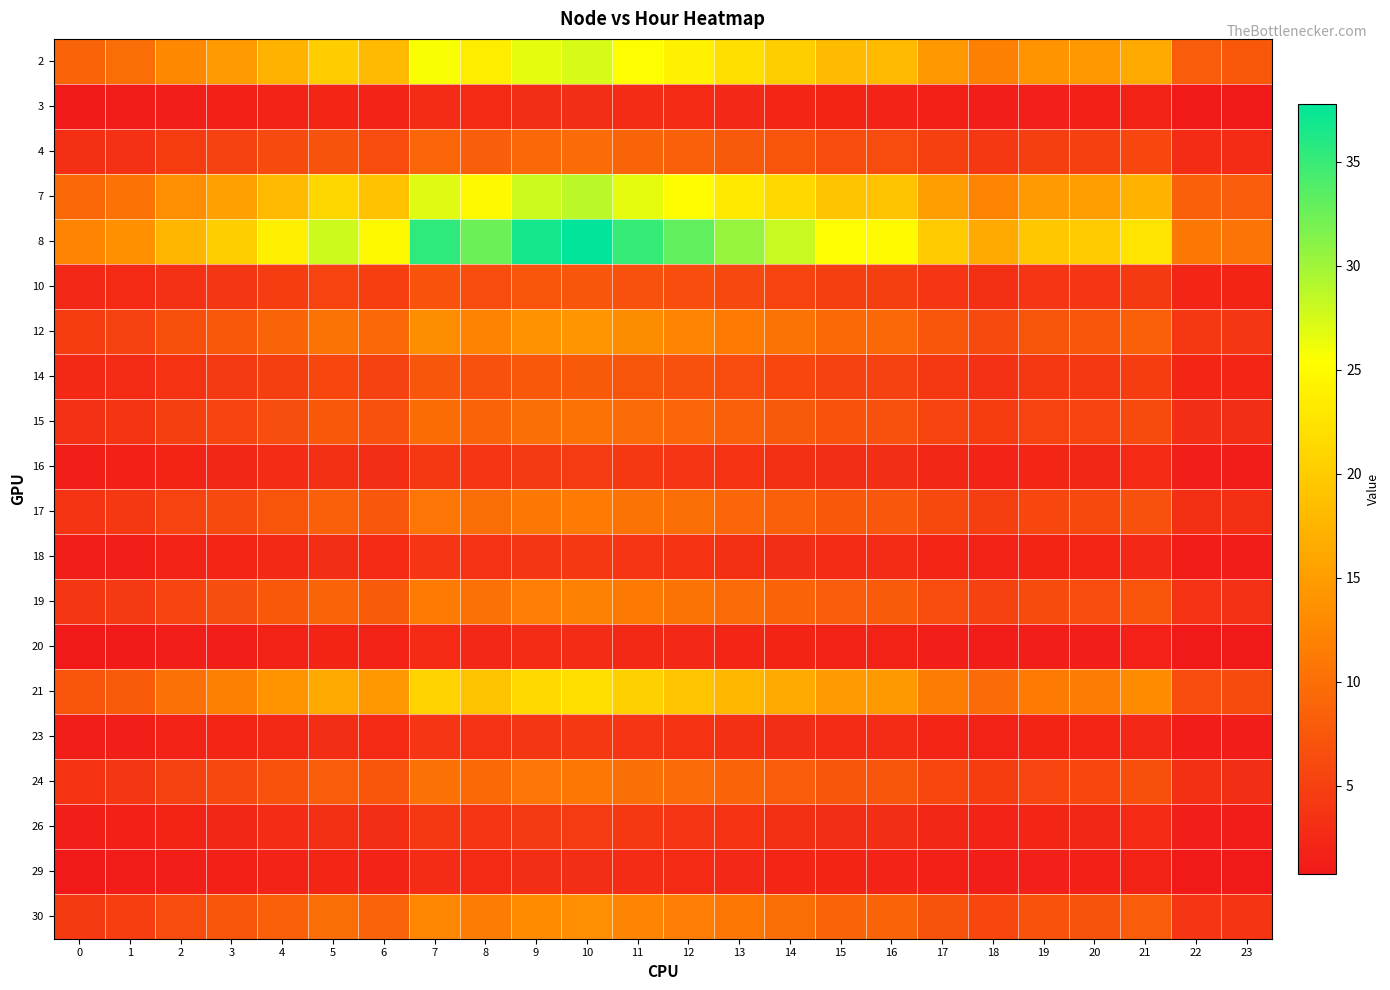

Reading left to right, transcribe all the data shown in this chart.

2: 0=8.9	1=9.8	2=12.8	3=14.6	4=17.2	5=20.1	6=17.9	7=25.7	8=23.5	9=26.6	10=27.3	11=25.3	12=23.9	13=22.0	14=20.3	15=18.2	16=18.1	17=14.3	18=11.8	19=14.0	20=14.3	21=16.4	22=7.9	23=7.6
3: 0=1.0	1=1.1	2=1.4	3=1.6	4=1.9	5=2.2	6=2.0	7=2.8	8=2.6	9=2.9	10=3.0	11=2.8	12=2.6	13=2.4	14=2.2	15=2.0	16=2.0	17=1.6	18=1.3	19=1.6	20=1.6	21=1.8	22=0.9	23=0.8
4: 0=3.1	1=3.4	2=4.5	3=5.1	4=6.0	5=7.0	6=6.3	7=9.0	8=8.2	9=9.3	10=9.6	11=8.9	12=8.4	13=7.7	14=7.1	15=6.4	16=6.3	17=5.0	18=4.1	19=4.9	20=5.0	21=5.7	22=2.8	23=2.7
7: 0=9.4	1=10.3	2=13.4	3=15.4	4=18.1	5=21.1	6=18.9	7=27.0	8=24.7	9=27.9	10=28.7	11=26.6	12=25.1	13=23.1	14=21.3	15=19.2	16=19.0	17=15.0	18=12.4	19=14.8	20=15.0	21=17.2	22=8.3	23=8.0
8: 0=12.3	1=13.6	2=17.7	3=20.2	4=23.8	5=27.8	6=24.8	7=35.5	8=32.5	9=36.7	10=37.8	11=35.0	12=33.0	13=30.4	14=28.0	15=25.2	16=25.0	17=19.8	18=16.4	19=19.4	20=19.8	21=22.6	22=11.0	23=10.5
10: 0=2.4	1=2.6	2=3.4	3=3.9	4=4.6	5=5.4	6=4.8	7=6.9	8=6.3	9=7.1	10=7.3	11=6.8	12=6.4	13=5.9	14=5.4	15=4.9	16=4.8	17=3.8	18=3.2	19=3.8	20=3.8	21=4.4	22=2.1	23=2.0
12: 0=4.6	1=5.1	2=6.6	3=7.6	4=8.9	5=10.4	6=9.3	7=13.2	8=12.1	9=13.7	10=14.1	11=13.1	12=12.3	13=11.4	14=10.5	15=9.4	16=9.3	17=7.4	18=6.1	19=7.2	20=7.4	21=8.4	22=4.1	23=3.9
14: 0=2.5	1=2.8	2=3.6	3=4.2	4=4.9	5=5.8	6=5.1	7=7.3	8=6.7	9=7.6	10=7.8	11=7.2	12=6.8	13=6.3	14=5.8	15=5.2	16=5.2	17=4.1	18=3.4	19=4.0	20=4.1	21=4.7	22=2.3	23=2.2
15: 0=3.4	1=3.7	2=4.8	3=5.5	4=6.5	5=7.6	6=6.8	7=9.7	8=8.9	9=10.0	10=10.3	11=9.6	12=9.0	13=8.3	14=7.7	15=6.9	16=6.8	17=5.4	18=4.5	19=5.3	20=5.4	21=6.2	22=3.0	23=2.9
16: 0=1.4	1=1.6	2=2.1	3=2.4	4=2.8	5=3.2	6=2.9	7=4.1	8=3.8	9=4.3	10=4.4	11=4.1	12=3.9	13=3.5	14=3.3	15=2.9	16=2.9	17=2.3	18=1.9	19=2.3	20=2.3	21=2.6	22=1.3	23=1.2
17: 0=3.7	1=4.1	2=5.3	3=6.1	4=7.1	5=8.3	6=7.4	7=10.6	8=9.8	9=11.0	10=11.3	11=10.5	12=9.9	13=9.1	14=8.4	15=7.6	16=7.5	17=5.9	18=4.9	19=5.8	20=5.9	21=6.8	22=3.3	23=3.2
18: 0=1.3	1=1.4	2=1.9	3=2.2	4=2.5	5=3.0	6=2.6	7=3.8	8=3.5	9=3.9	10=4.0	11=3.7	12=3.5	13=3.2	14=3.0	15=2.7	16=2.7	17=2.1	18=1.7	19=2.1	20=2.1	21=2.4	22=1.2	23=1.1
19: 0=3.9	1=4.3	2=5.6	3=6.4	4=7.5	5=8.8	6=7.9	7=11.2	8=10.3	9=11.6	10=12.0	11=11.1	12=10.5	13=9.6	14=8.9	15=8.0	16=7.9	17=6.3	18=5.2	19=6.1	20=6.3	21=7.2	22=3.5	23=3.3
20: 0=0.9	1=1.0	2=1.3	3=1.5	4=1.7	5=2.0	6=1.8	7=2.6	8=2.4	9=2.7	10=2.8	11=2.6	12=2.4	13=2.2	14=2.1	15=1.8	16=1.8	17=1.5	18=1.2	19=1.4	20=1.5	21=1.7	22=0.8	23=0.8
21: 0=7.2	1=7.9	2=10.3	3=11.8	4=13.9	5=16.2	6=14.5	7=20.7	8=19.0	9=21.4	10=22.0	11=20.4	12=19.3	13=17.7	14=16.3	15=14.7	16=14.6	17=11.5	18=9.5	19=11.3	20=11.5	21=13.2	22=6.4	23=6.1
23: 0=1.3	1=1.4	2=1.9	3=2.2	4=2.5	5=3.0	6=2.6	7=3.8	8=3.5	9=3.9	10=4.0	11=3.7	12=3.5	13=3.2	14=3.0	15=2.7	16=2.7	17=2.1	18=1.7	19=2.1	20=2.1	21=2.4	22=1.2	23=1.1
24: 0=3.6	1=3.9	2=5.1	3=5.9	4=6.9	5=8.1	6=7.2	7=10.3	8=9.4	9=10.7	10=11.0	11=10.2	12=9.6	13=8.8	14=8.1	15=7.3	16=7.2	17=5.7	18=4.7	19=5.6	20=5.7	21=6.6	22=3.2	23=3.1
26: 0=1.4	1=1.6	2=2.1	3=2.4	4=2.8	5=3.2	6=2.9	7=4.1	8=3.8	9=4.3	10=4.4	11=4.1	12=3.9	13=3.5	14=3.3	15=2.9	16=2.9	17=2.3	18=1.9	19=2.3	20=2.3	21=2.6	22=1.3	23=1.2
29: 0=1.0	1=1.1	2=1.4	3=1.6	4=1.9	5=2.2	6=2.0	7=2.8	8=2.6	9=2.9	10=3.0	11=2.8	12=2.6	13=2.4	14=2.2	15=2.0	16=2.0	17=1.6	18=1.3	19=1.6	20=1.6	21=1.8	22=0.9	23=0.8
30: 0=4.4	1=4.8	2=6.2	3=7.2	4=8.4	5=9.8	6=8.8	7=12.5	8=11.5	9=13.0	10=13.3	11=12.4	12=11.7	13=10.7	14=9.9	15=8.9	16=8.8	17=7.0	18=5.8	19=6.9	20=7.0	21=8.0	22=3.9	23=3.7